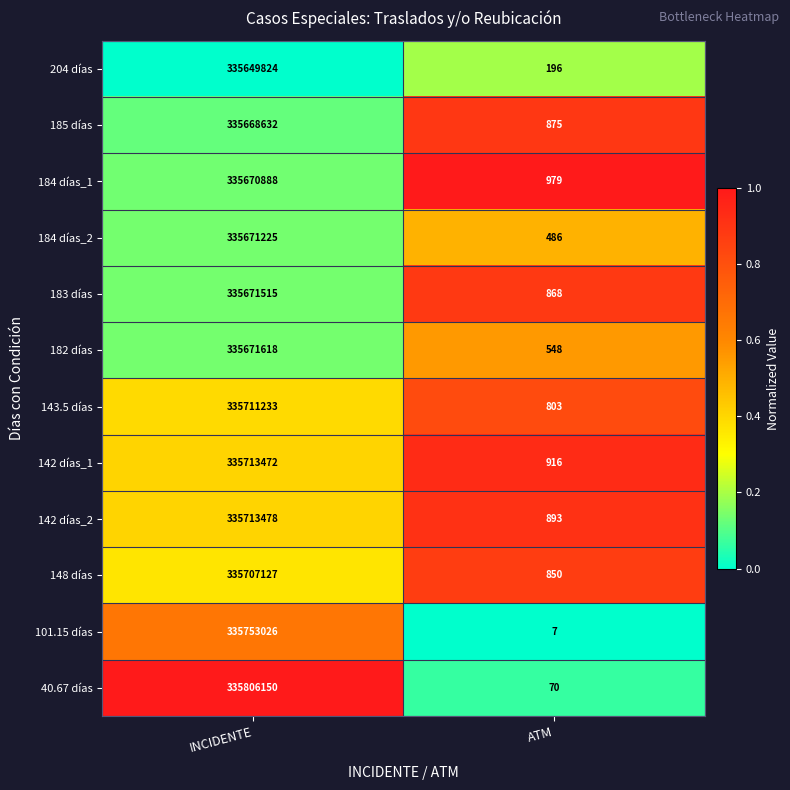

Rank the series by their maximum value, from lowest to highest.

204 días, 185 días, 184 días_1, 184 días_2, 183 días, 182 días, 148 días, 143.5 días, 142 días_1, 142 días_2, 101.15 días, 40.67 días